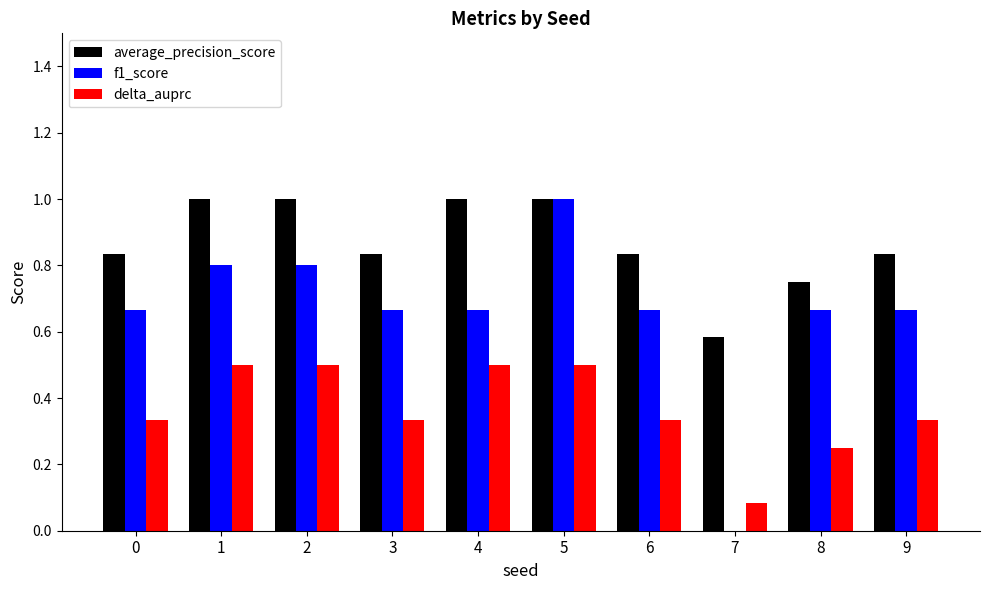

Between 2 and 7, which series saw the biggest shift?

f1_score